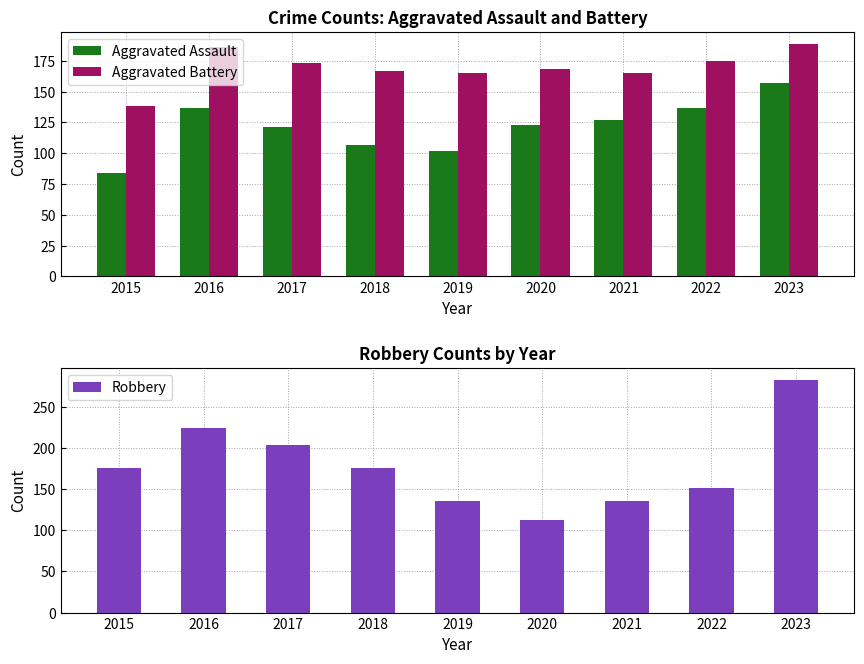

What is the average value of the Robbery series?

177